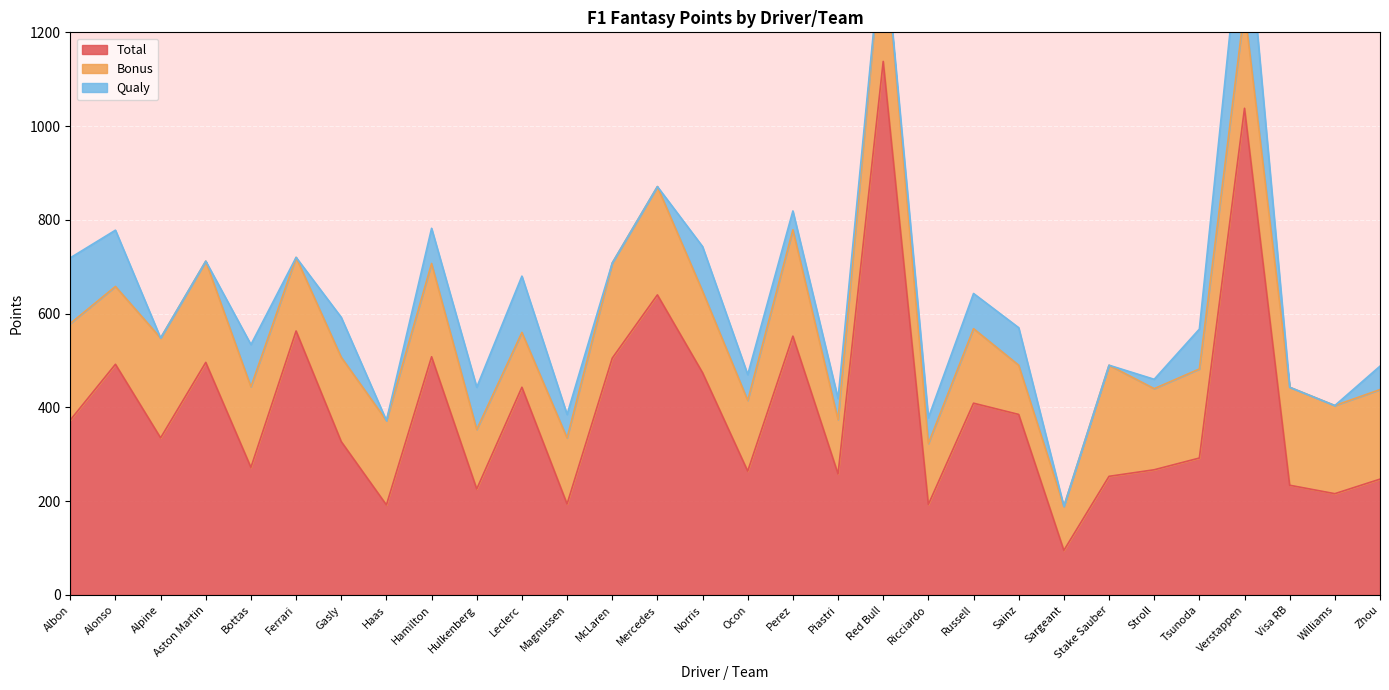

How many lines are shown in the chart?

3